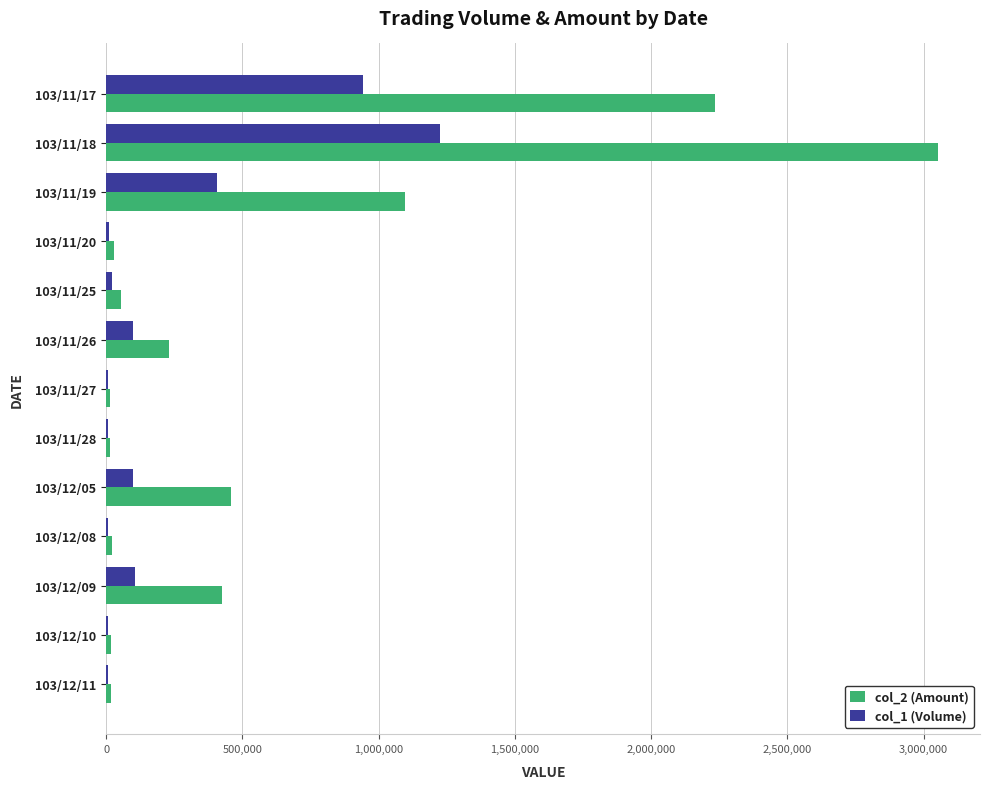

Which category has the highest value across all series?

103/11/18